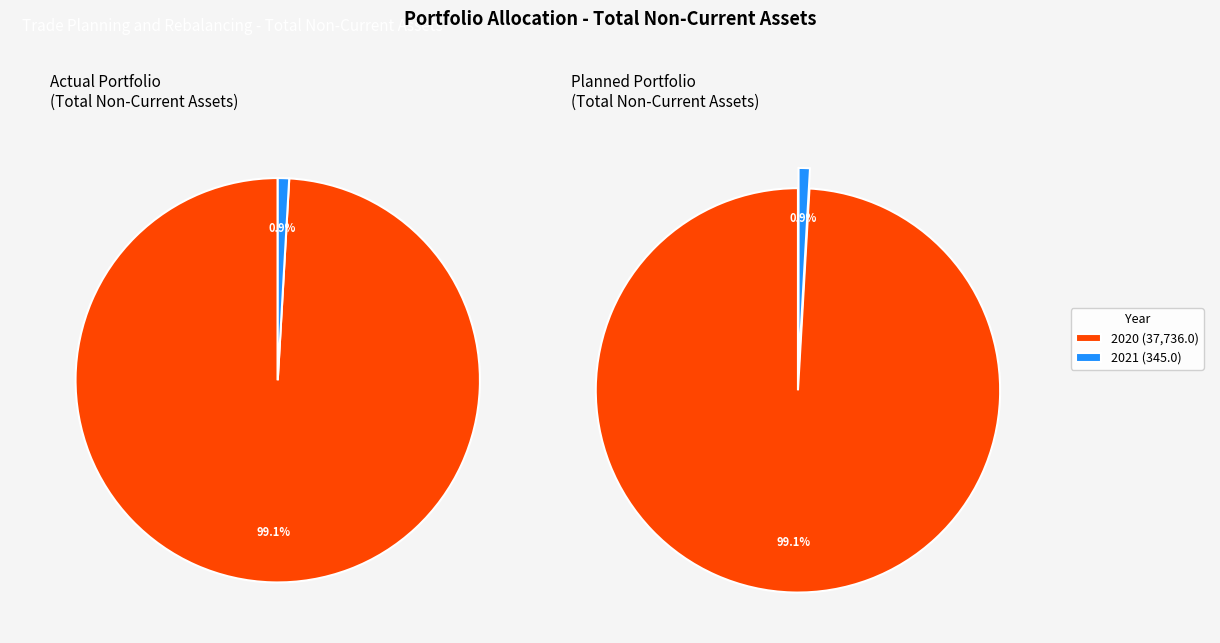

Which slice is the smallest?

2021